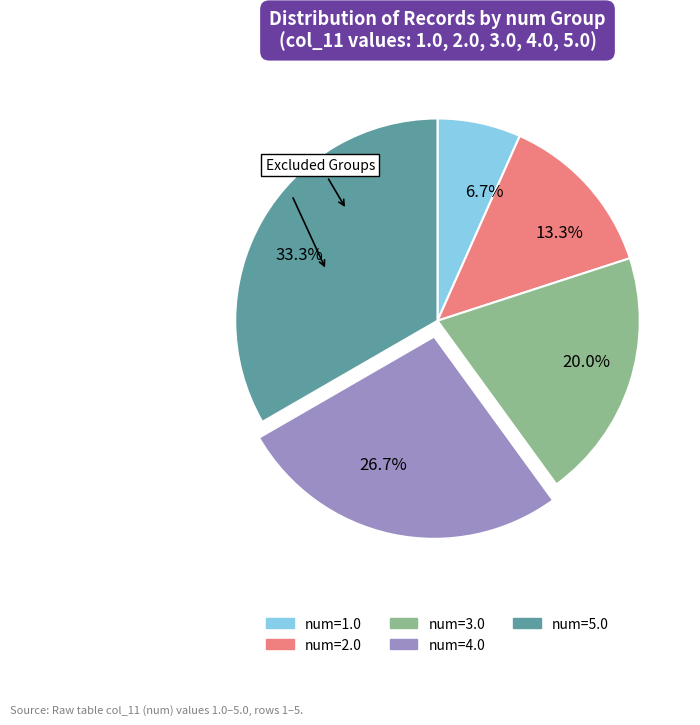

What percentage is NOT represented by num=5.0?

66.7%